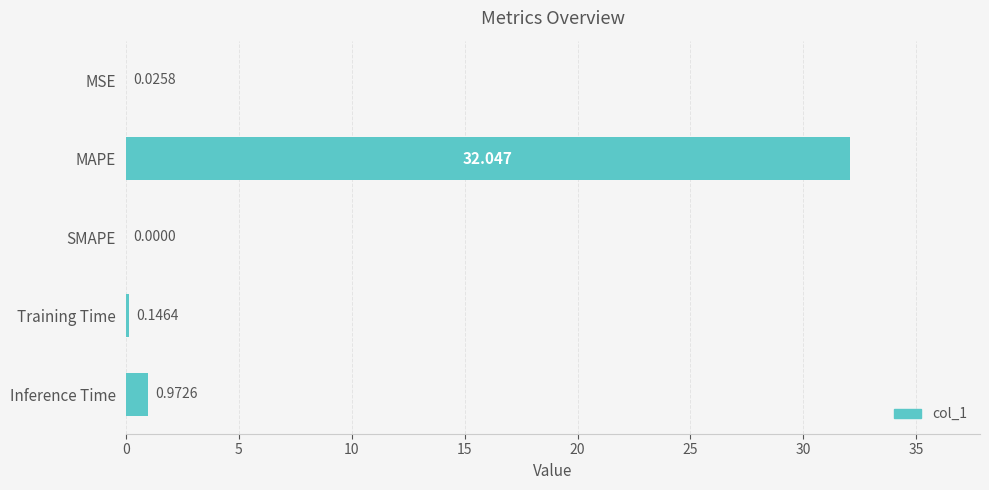

Which label corresponds to the largest value in the chart?

MAPE